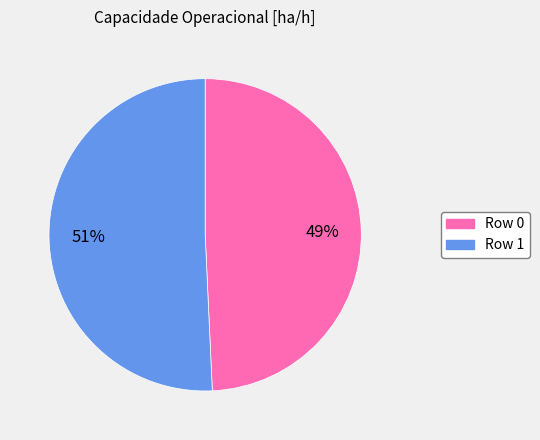

Is the sum of Row 0 and Row 1 greater than half?

Yes